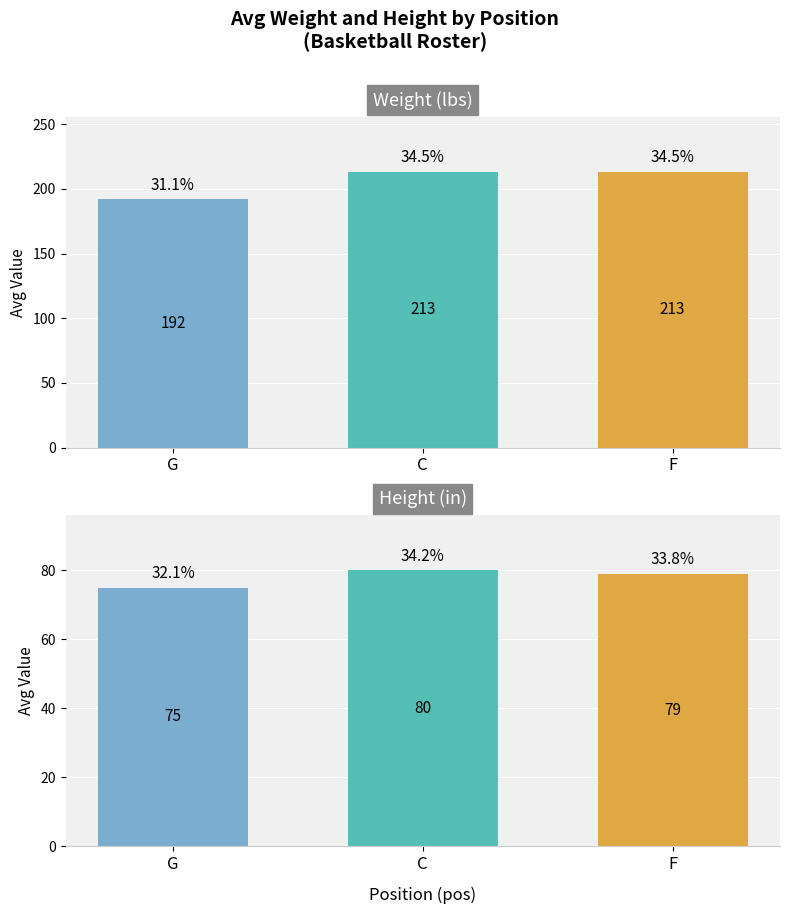

Does the chart contain stacked bars?

No